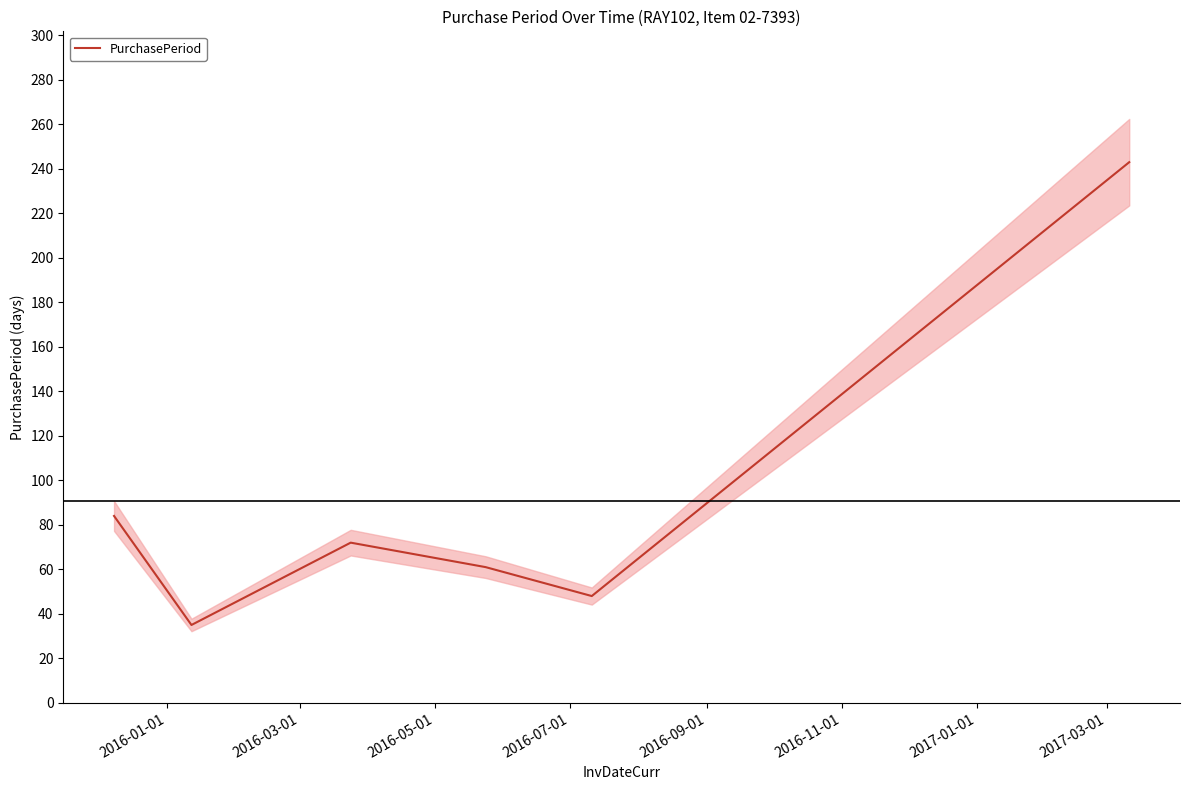

What is the maximum value for PurchasePeriod?

243